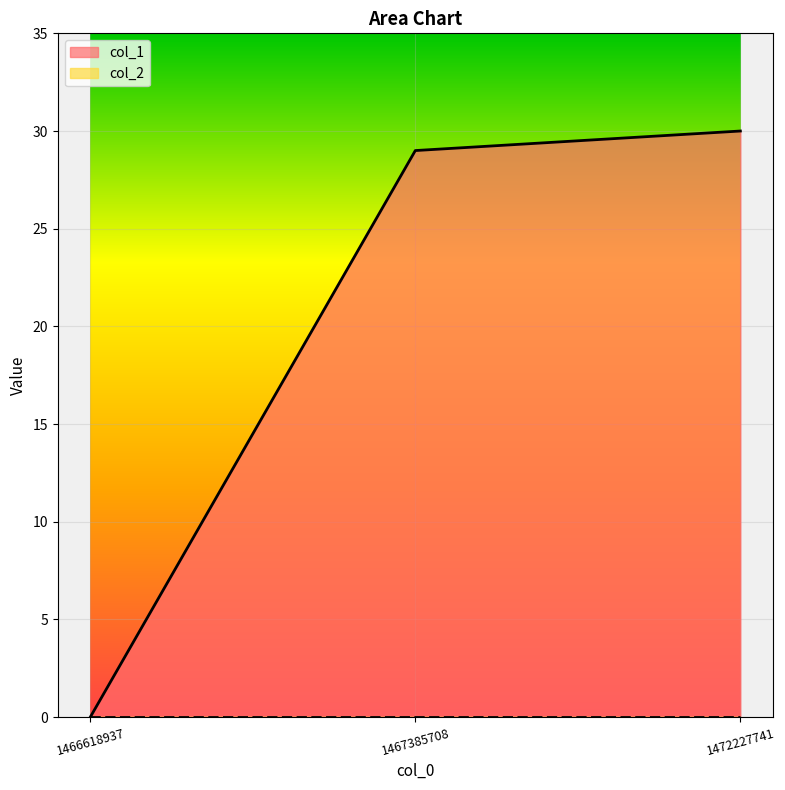

Does the chart display data point markers on the line(s)?

No